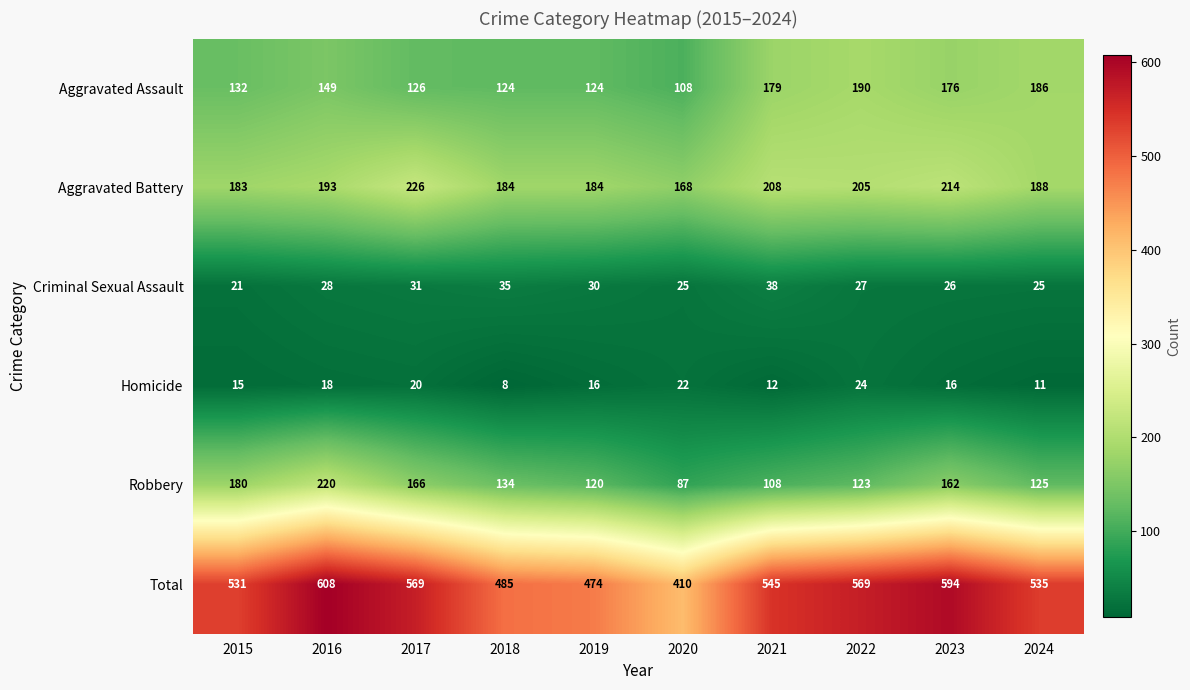

Which series has the largest range (max minus min)?

Total